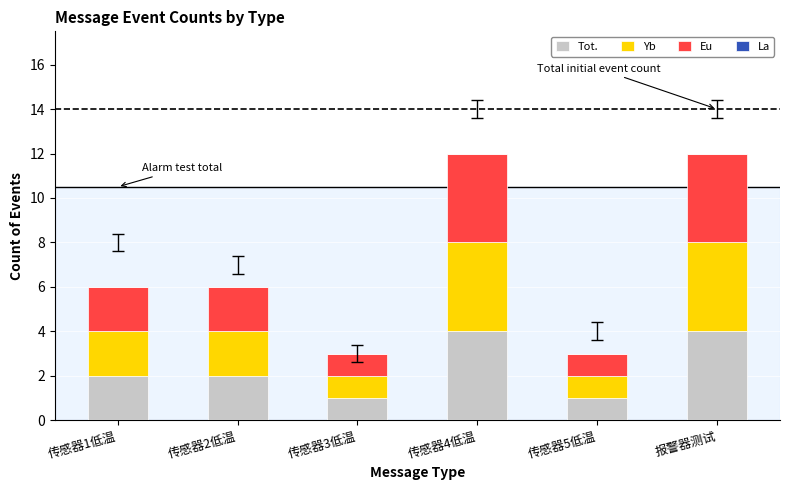

What is the sum of all Tot. values?

14